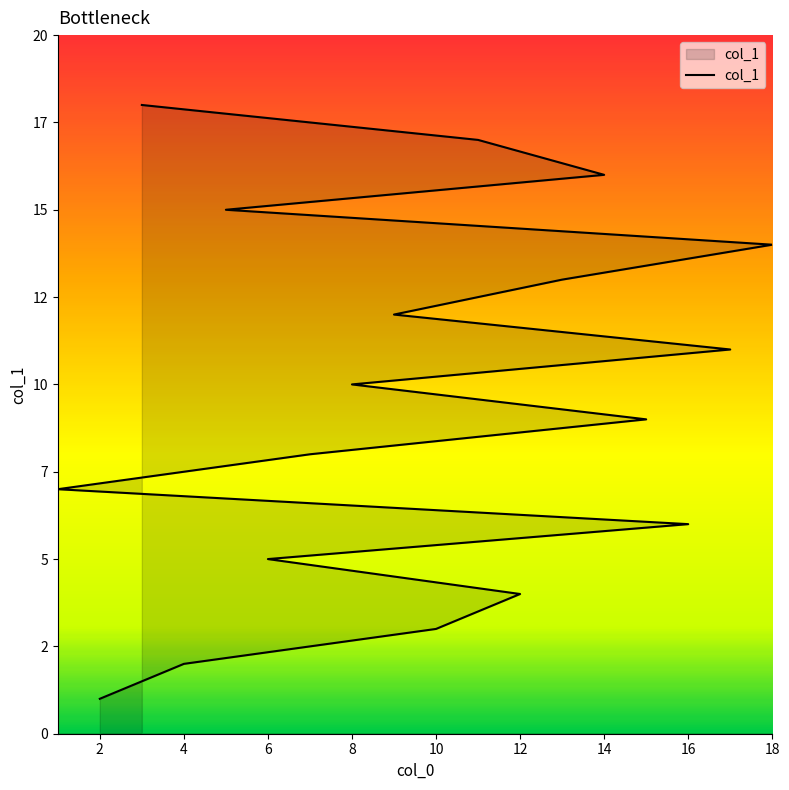

What is the sum of all values?

171